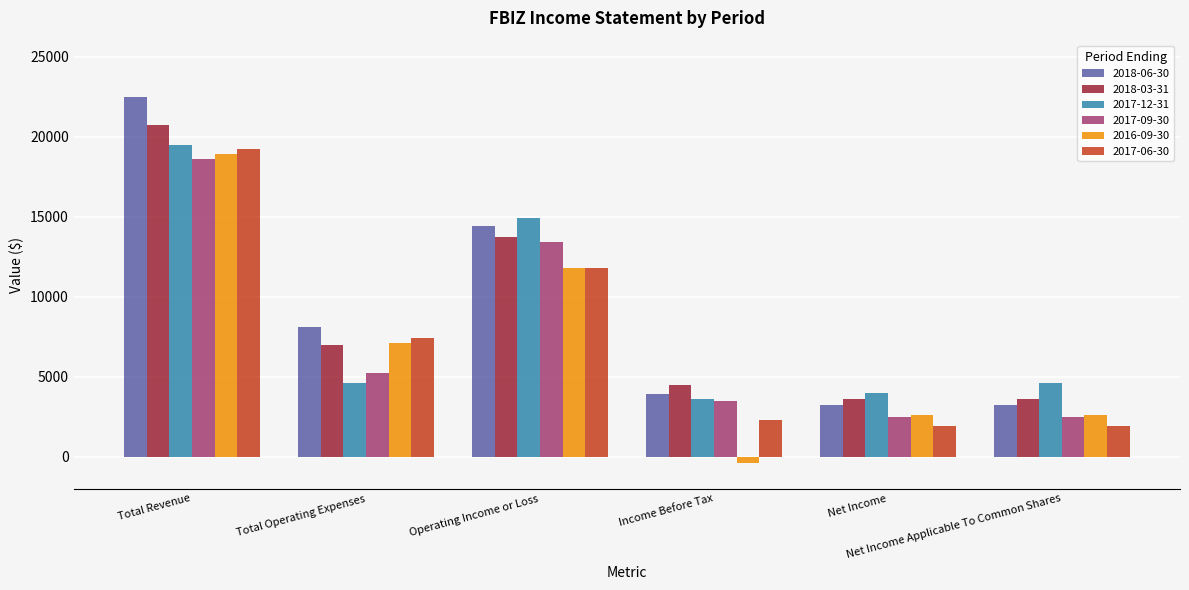

What is the difference between the maximum and minimum values in the 2018-06-30 series?

19300